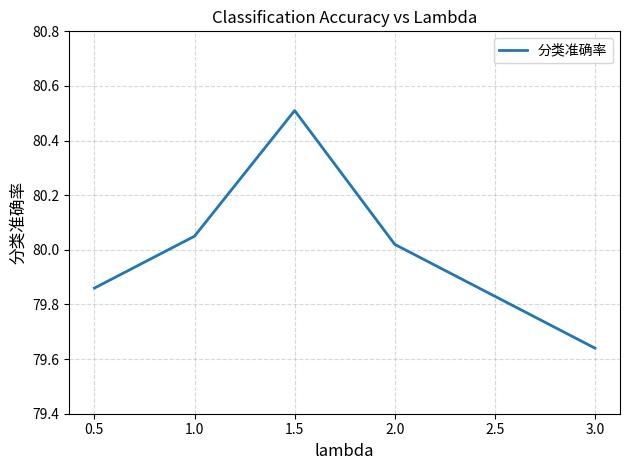

Does the chart display data point markers on the line(s)?

No